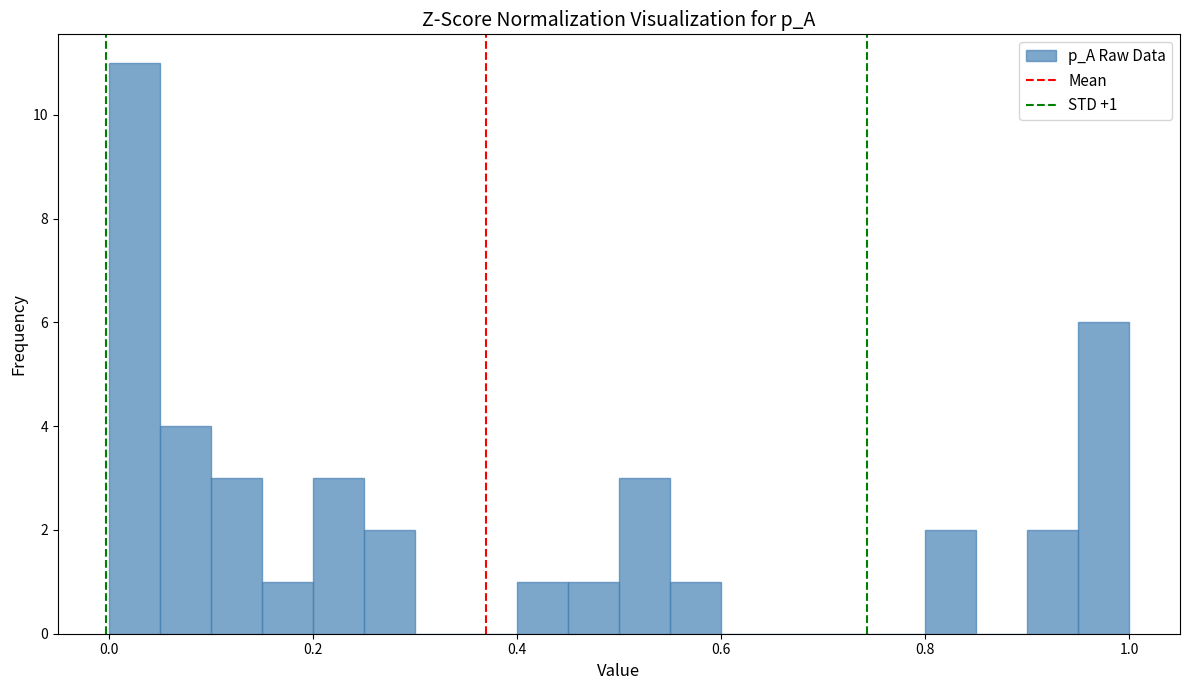

Around what value on the x-axis is the tallest bar? Give the approximate position of its centre, as read against the axis.

0.02